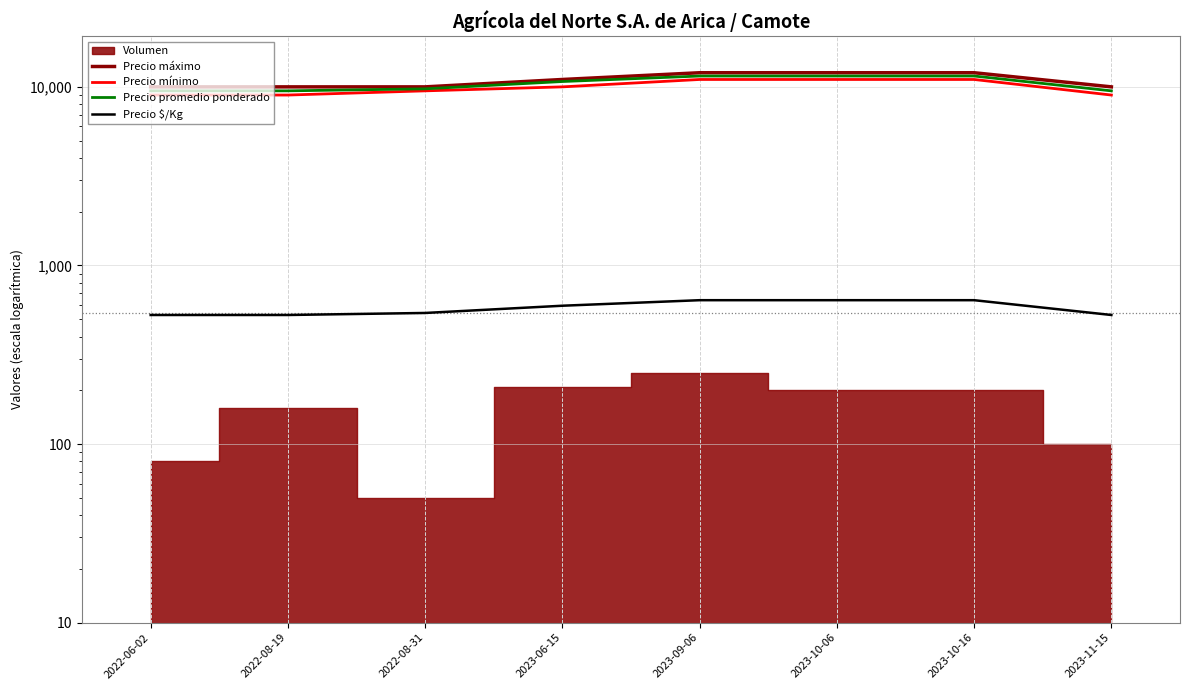

Which series has the largest range (max minus min)?

Precio máximo